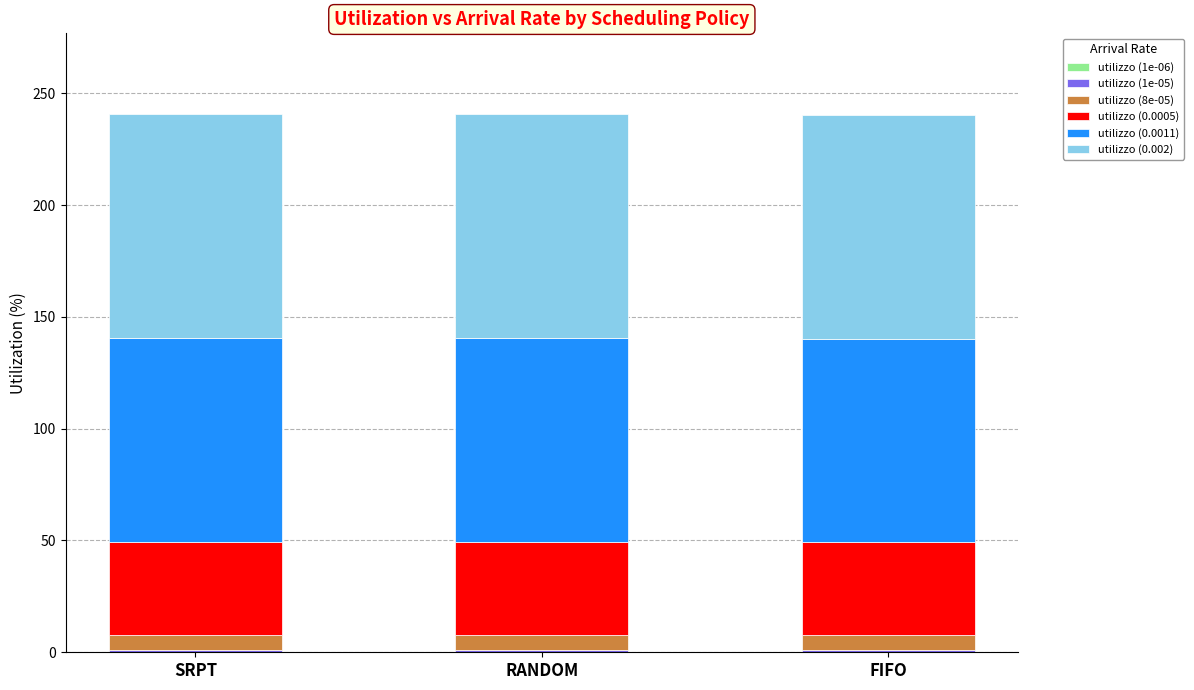

Does the chart contain stacked bars?

Yes